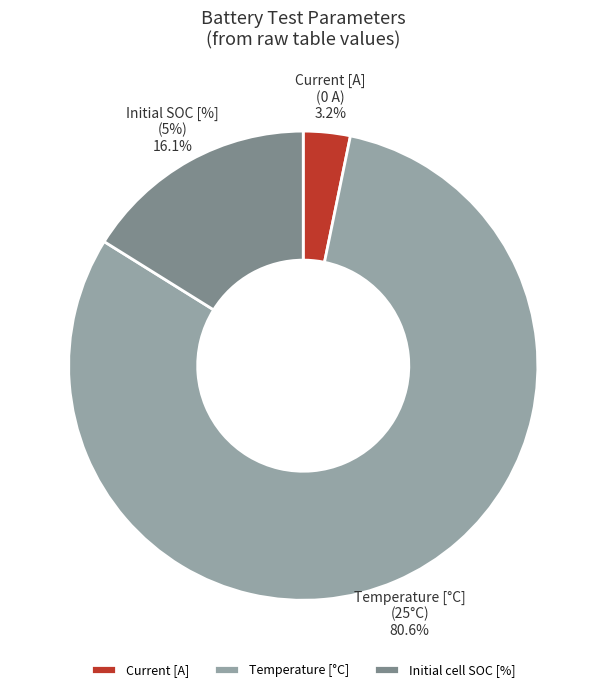

Count the number of slices in the pie.

3